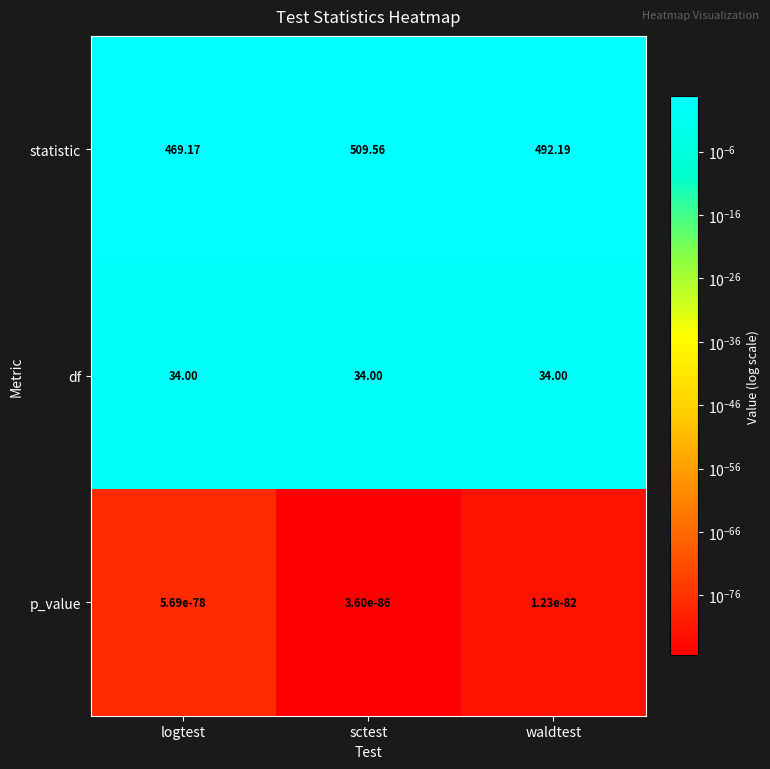

How many data points does each series have?

3